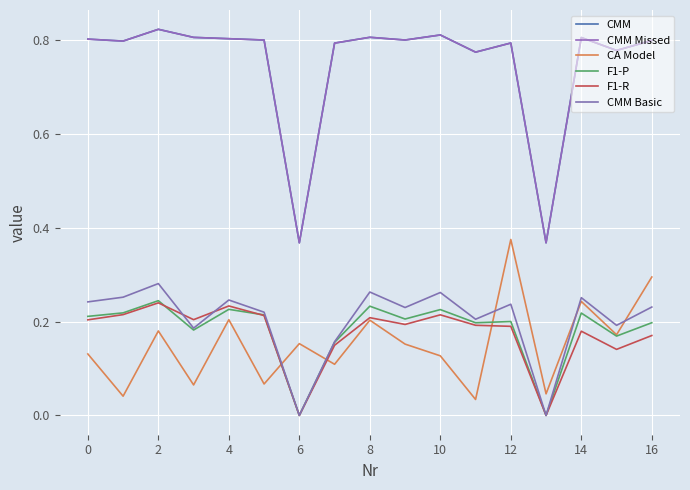

At which category does the chart reach its peak across all series?

2